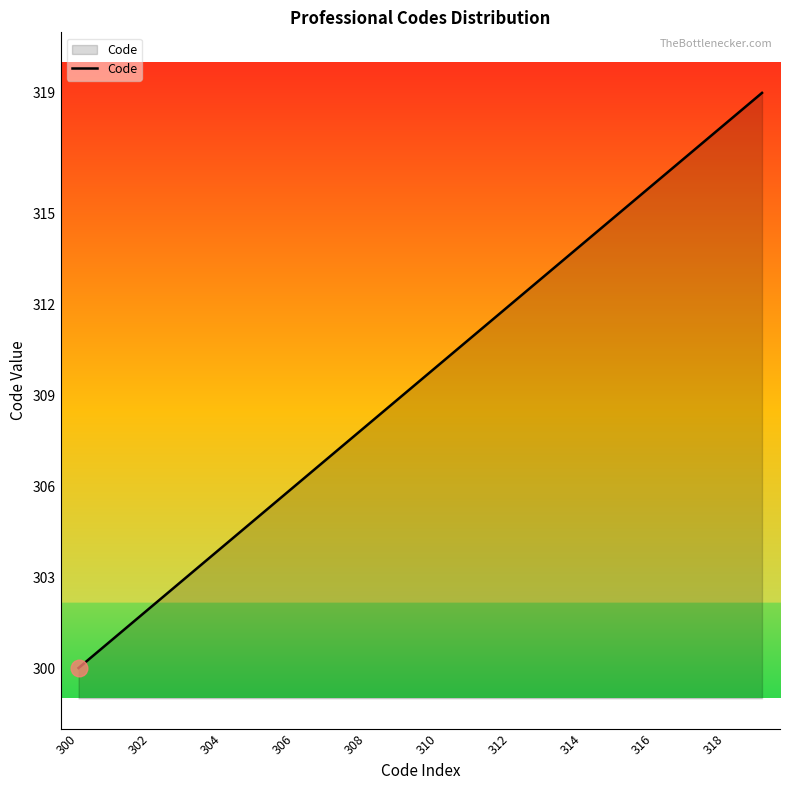

How many lines are shown in the chart?

1